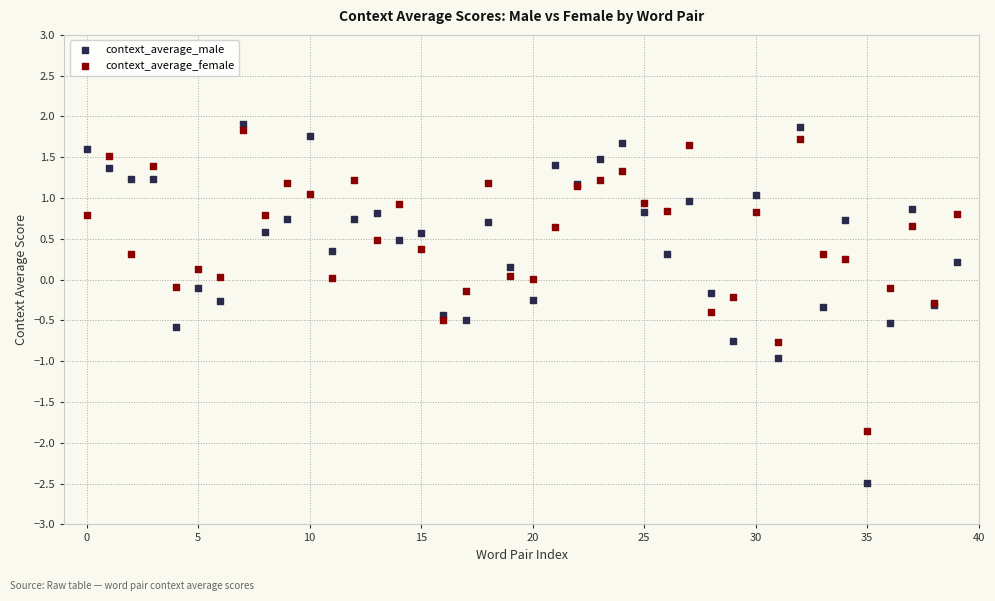

Which series reaches the minimum Y coordinate?

context_average_male